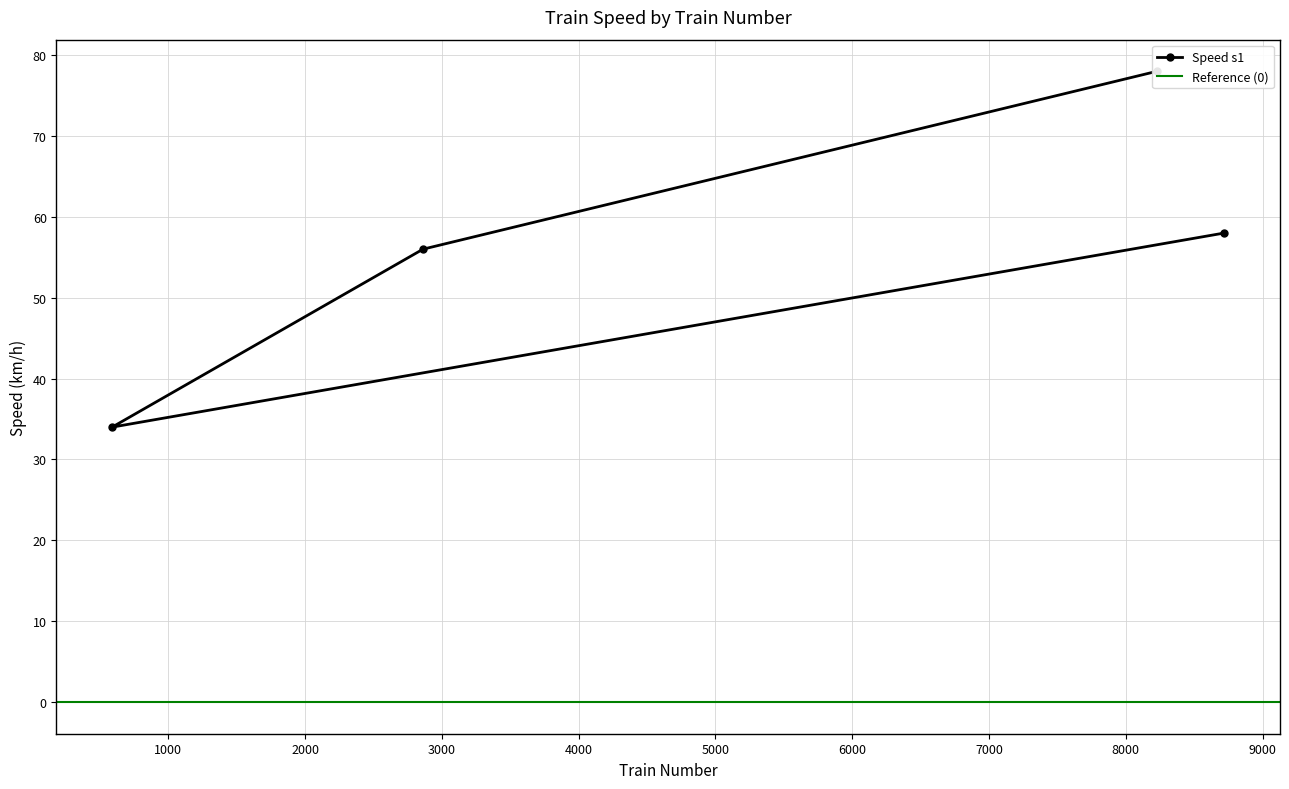

List the labels in order of value, largest first.

8230, 8721, 2862, 589